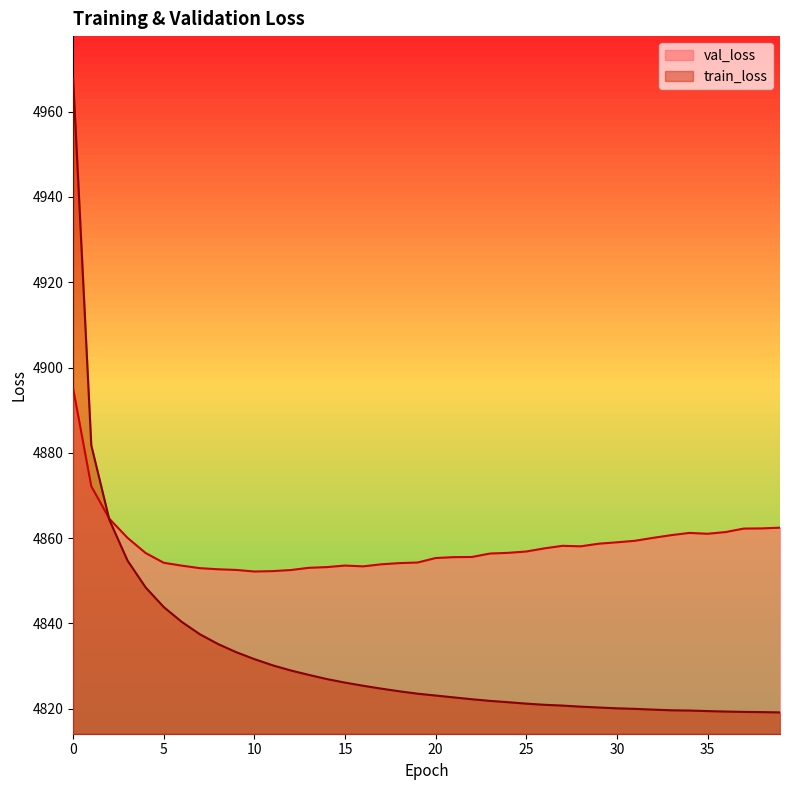

What are all the series names shown in the legend?

train_loss, val_loss